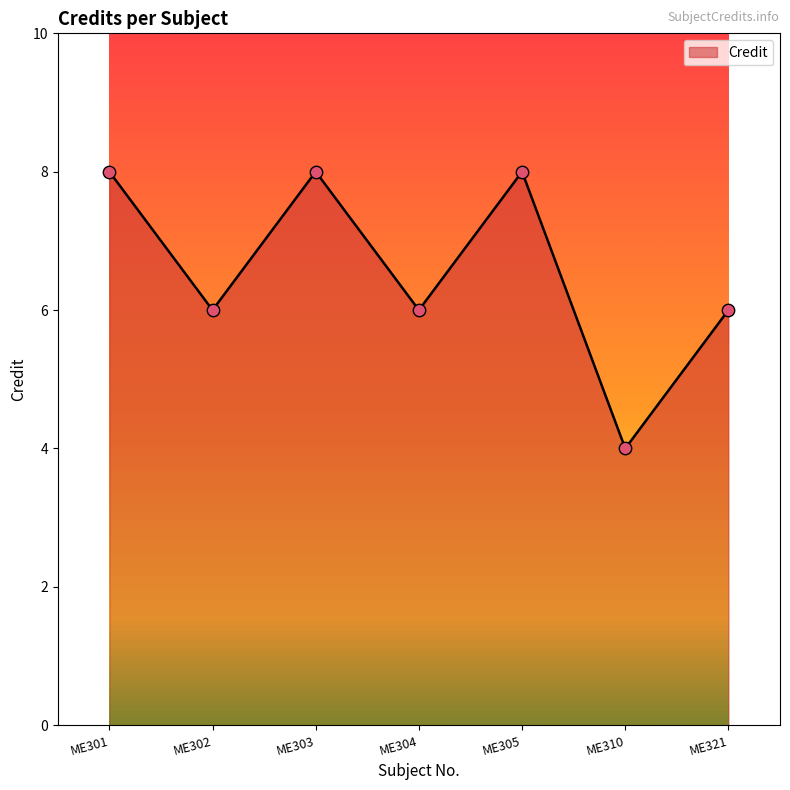

Approximately how many times larger is the value at ME301 compared to ME321?

1.3